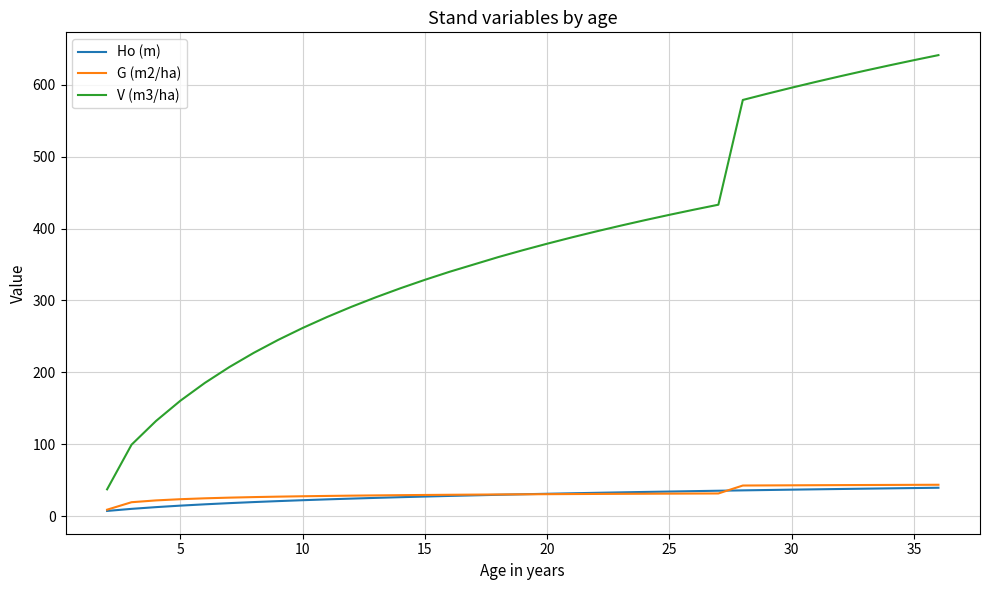

Which series has the largest total across all categories?

V (m3/ha)